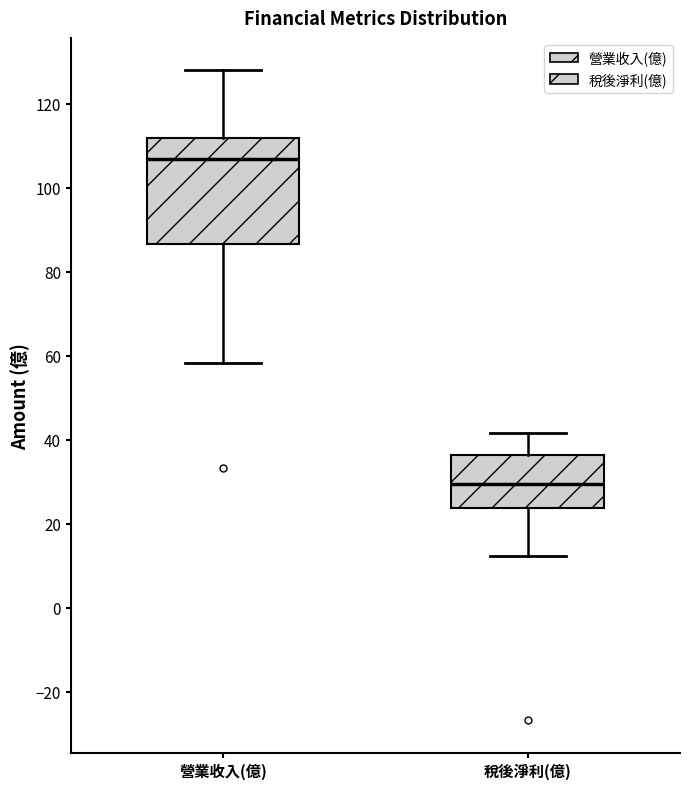

Which box has the highest median line?

營業收入(億)